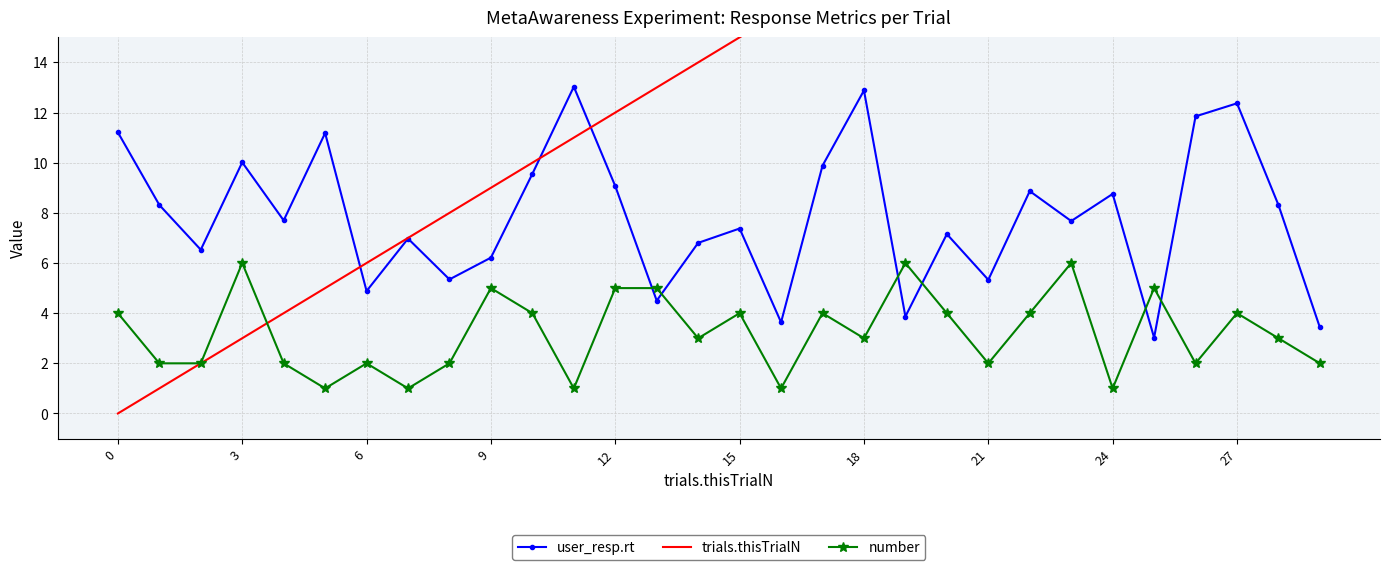

Where is the first local maximum for number?

3